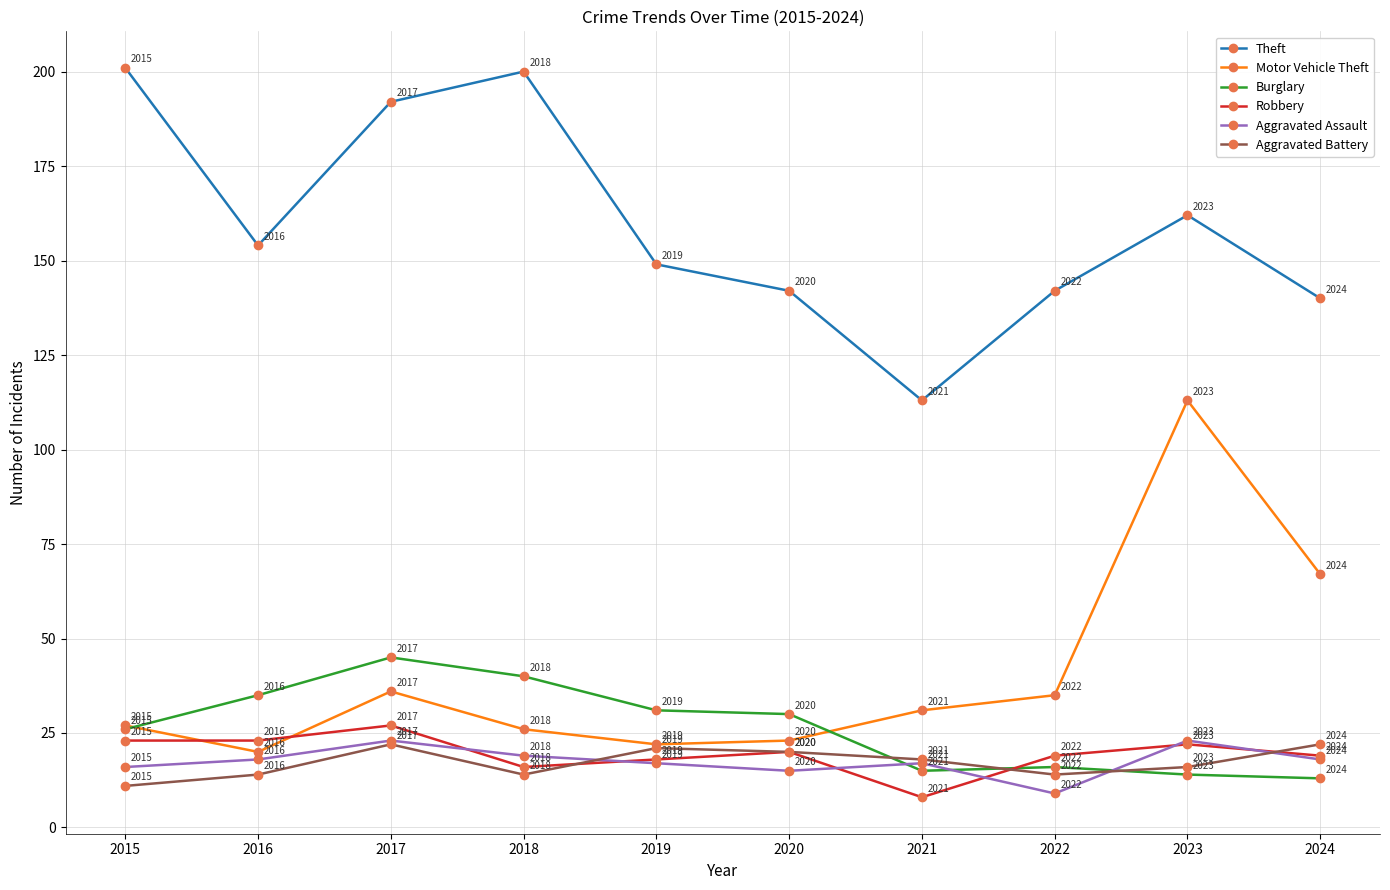

Which series has the largest total across all categories?

Theft